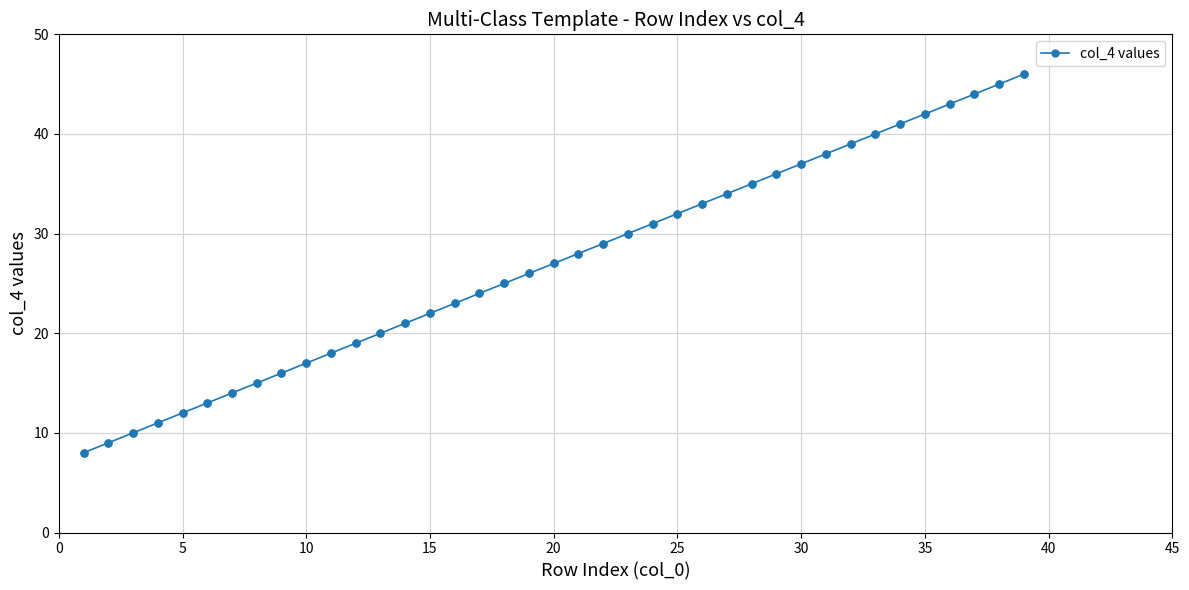

What is the average value?

27